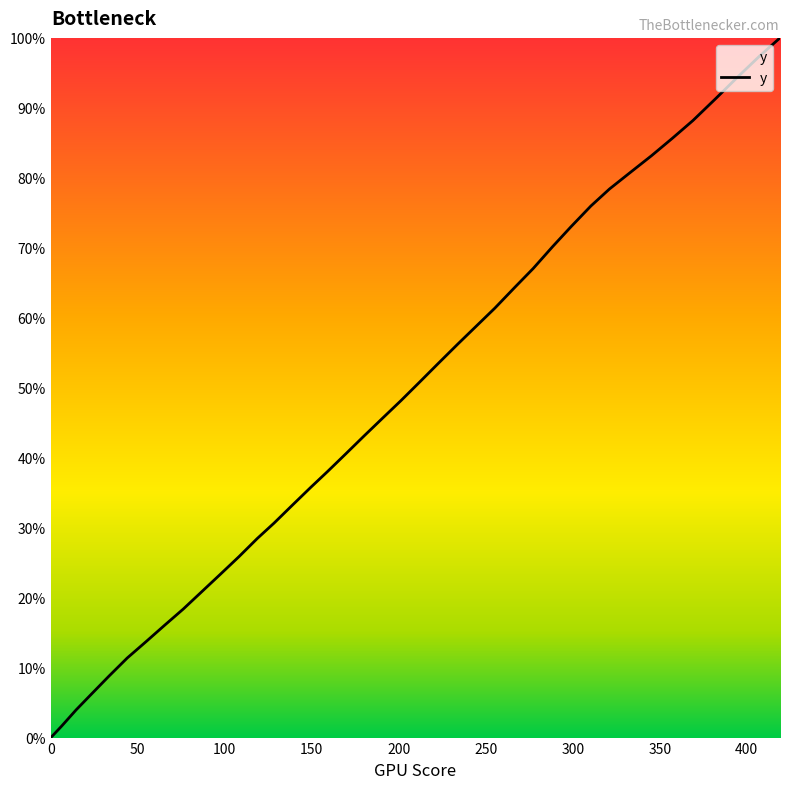

Count the number of categories in the chart.

40